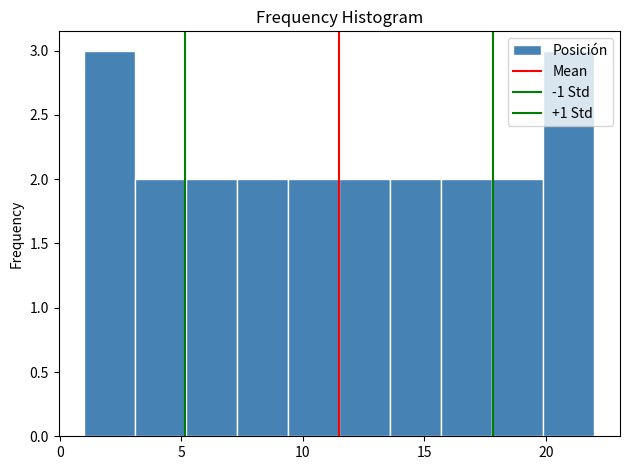

What is the height of the bar covering 9.4 to 11.5 on the x-axis? Neither the bar edges nor the heights are printed on the chart, so give them approximately, as read against the axes.

2